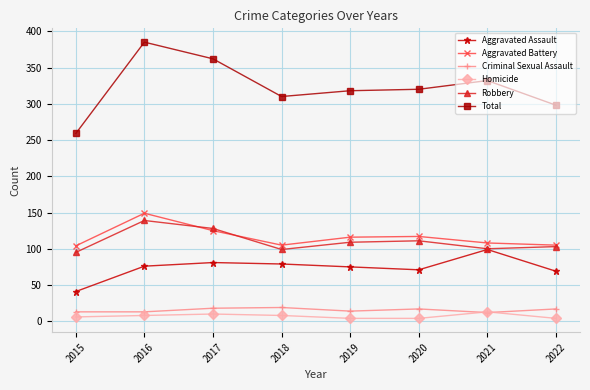

True or false: Criminal Sexual Assault and Aggravated Battery cross at least once.

False